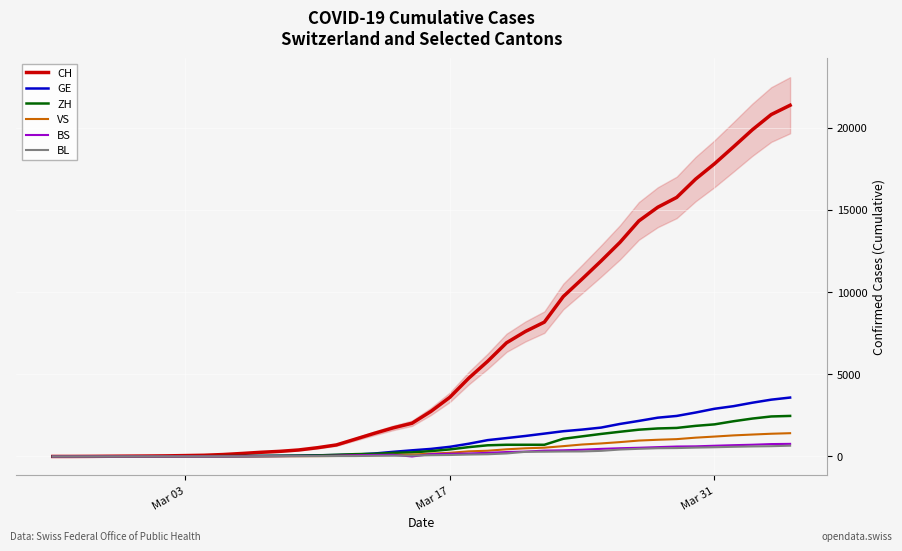

Rank the series by their maximum value, from lowest to highest.

BL, BS, VS, ZH, GE, CH